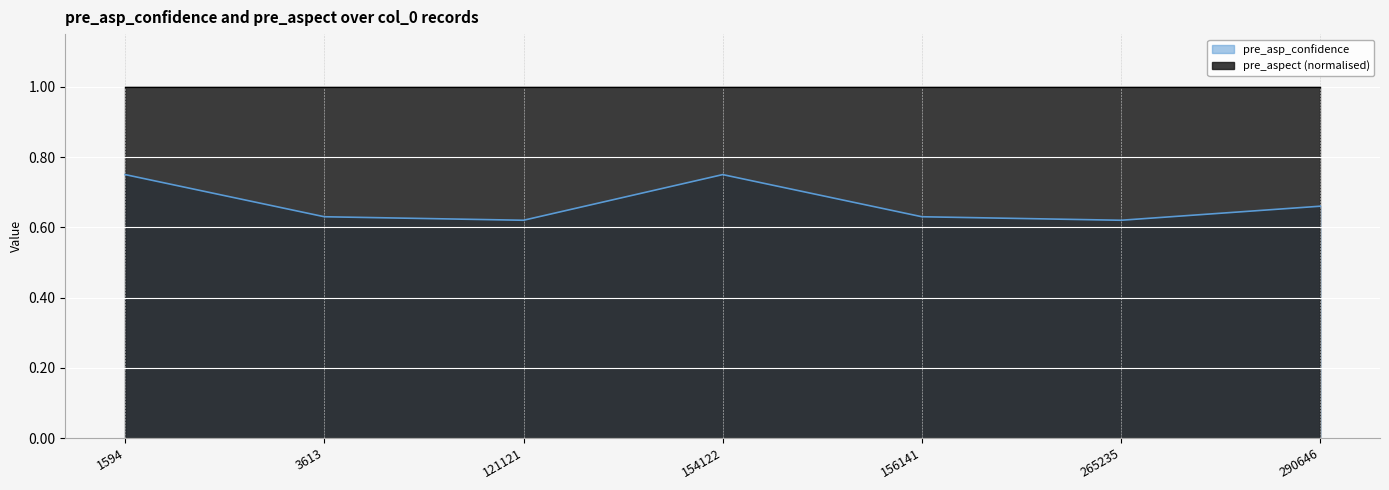

How many interior local peaks (higher than both neighbors) does the data have?

1